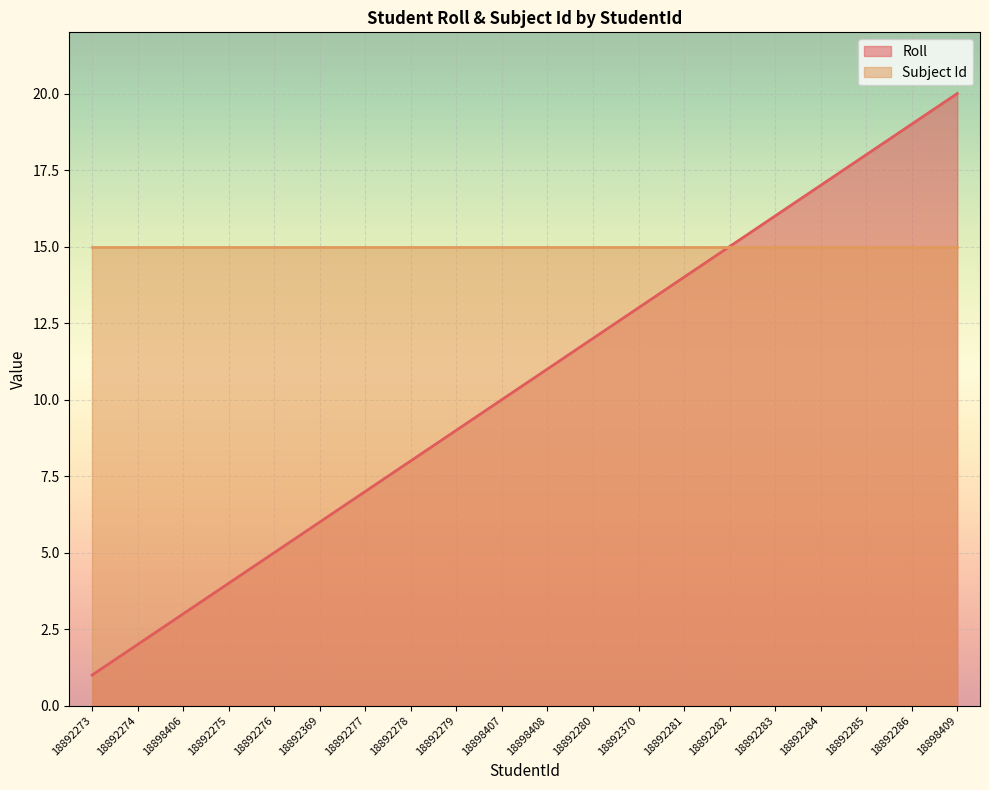

True or false: the data has more than 0 interior local peaks.

False